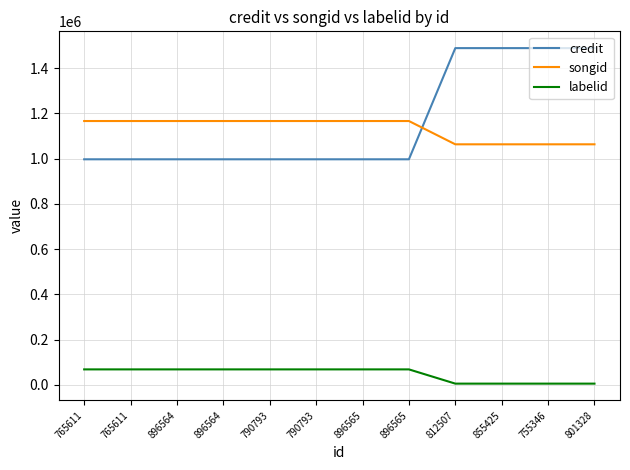

What is the difference between the second highest and second lowest values in the credit series?

491758